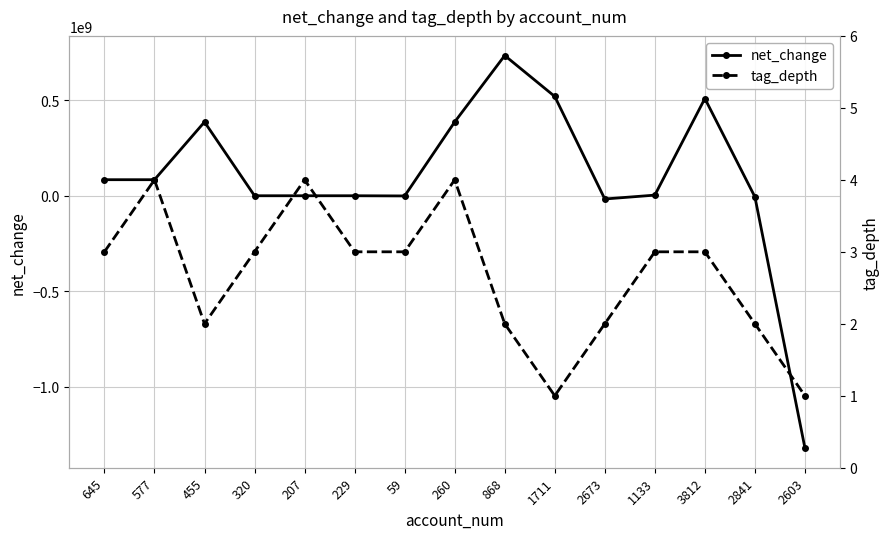

How many distinct data groups are displayed?

2